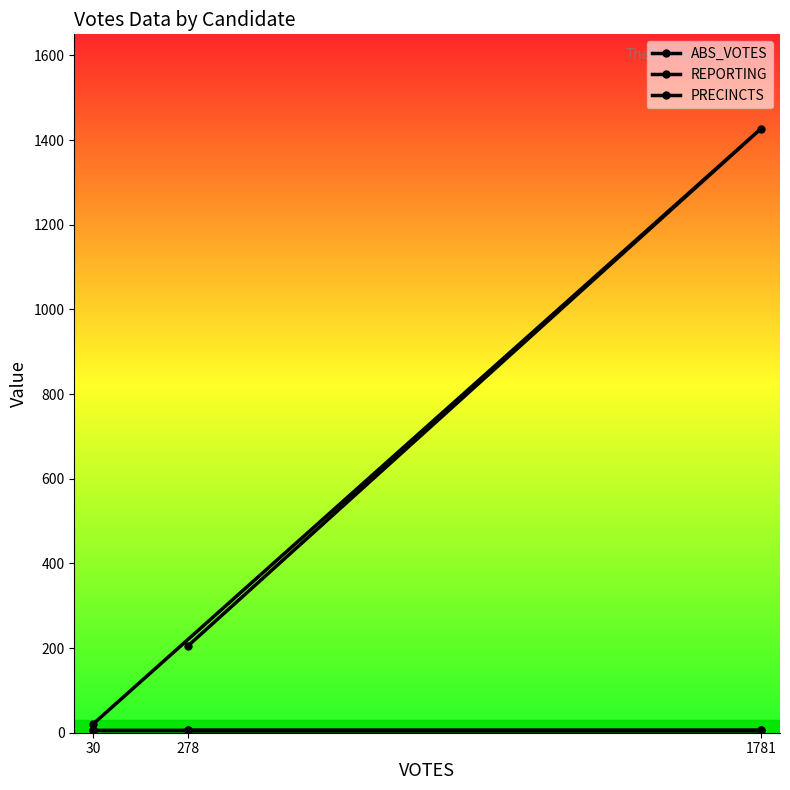

What value does the ABS_VOTES series have at 278, to the nearest 50?

200